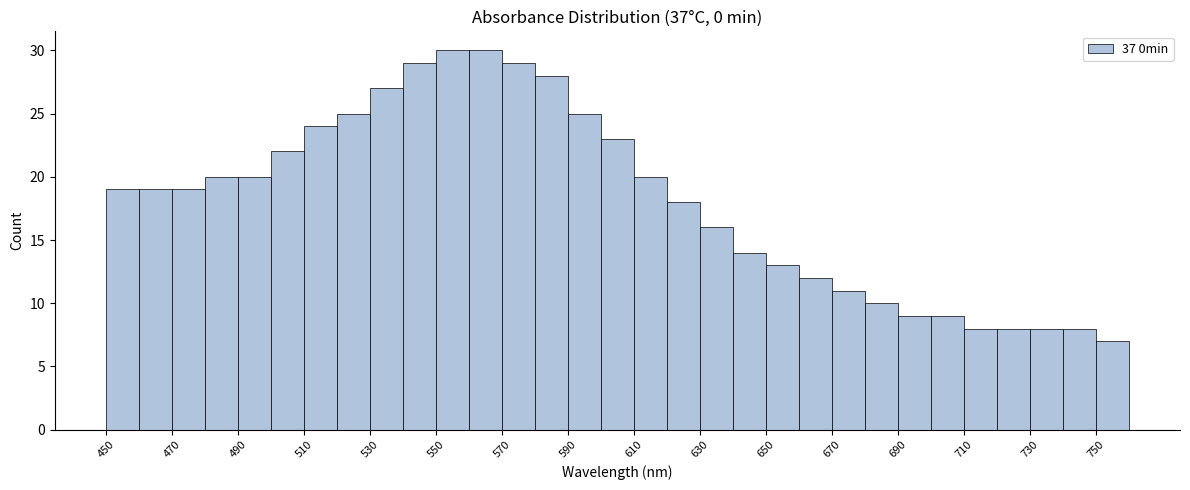

How tall is the bar that spans 560 to 570 on the x-axis? The values are not printed on the chart, so give them approximately, as read against the axis.

30